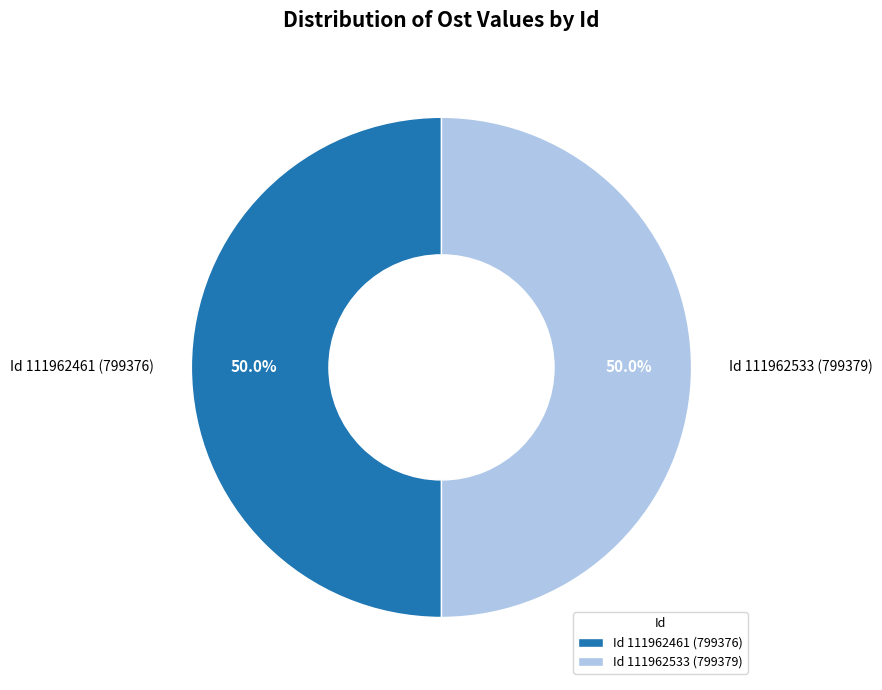

Is the sum of Id 111962533 (799379) and Id 111962461 (799376) greater than half?

Yes